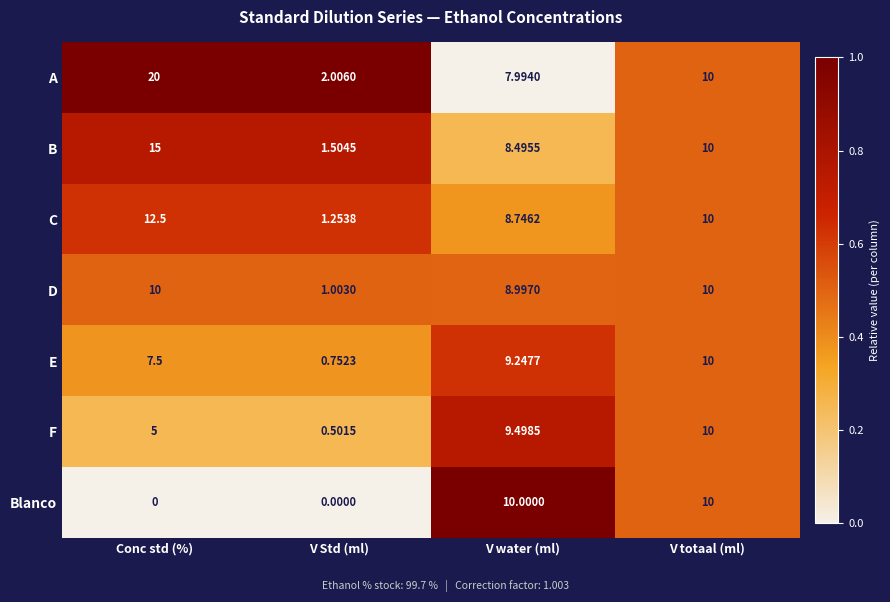

Where is A nearest to the value 11?

V totaal (ml)